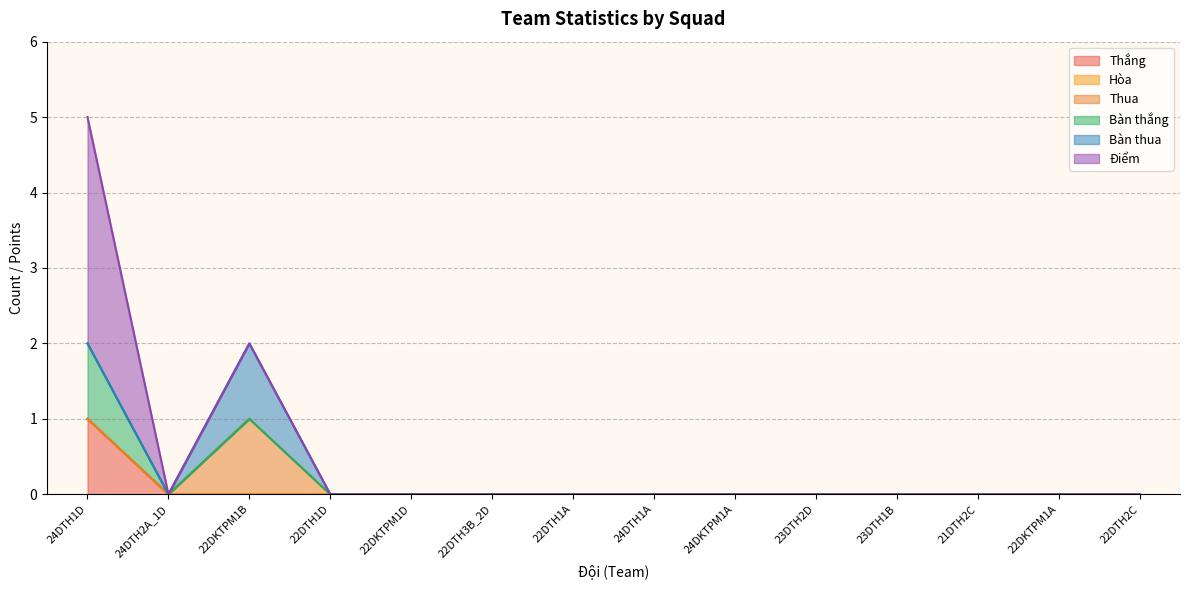

The value of Thắng at 22DTH3B_2D is 0. True or false?

True